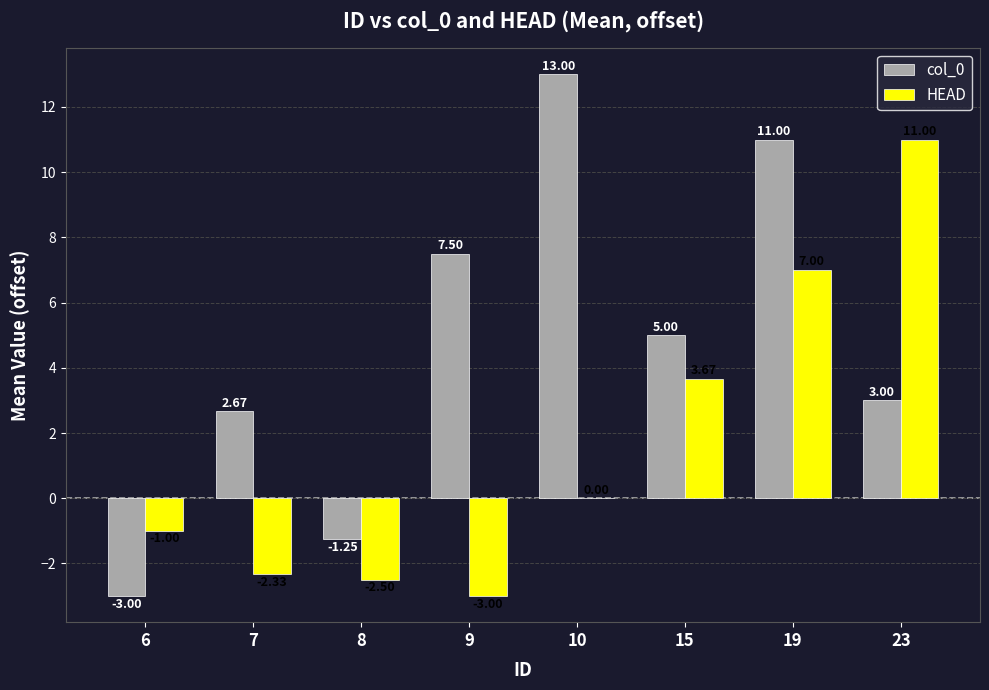

Count the number of data series in this chart.

2